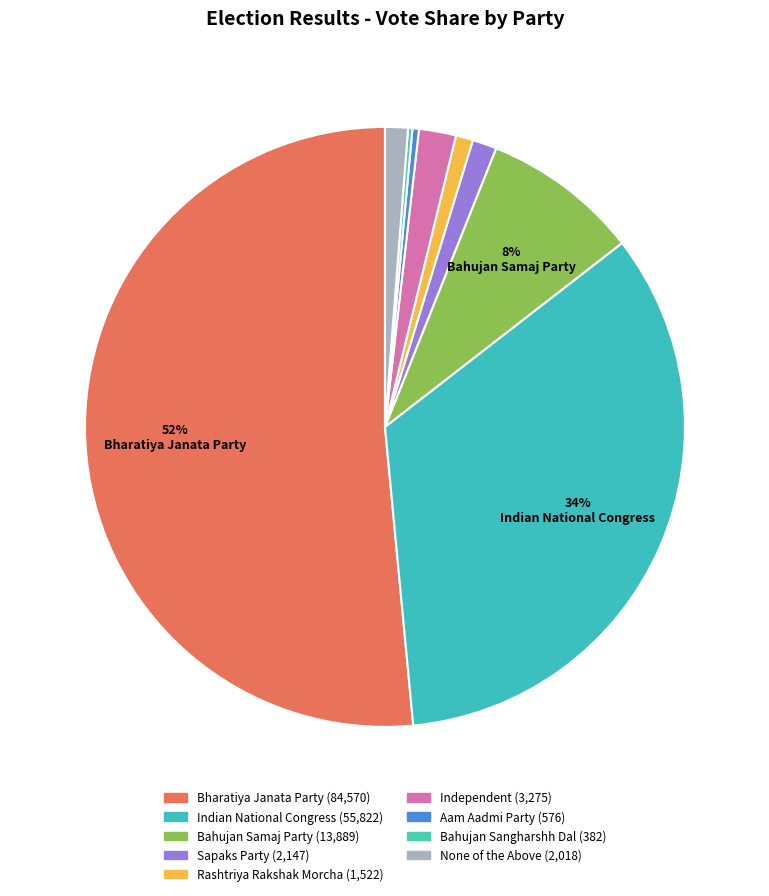

Rank the categories by value from lowest to highest.

Bahujan Sangharshh Dal, Aam Aadmi Party, Rashtriya Rakshak Morcha, None of the Above, Sapaks Party, Independent, Bahujan Samaj Party, Indian National Congress, Bharatiya Janata Party